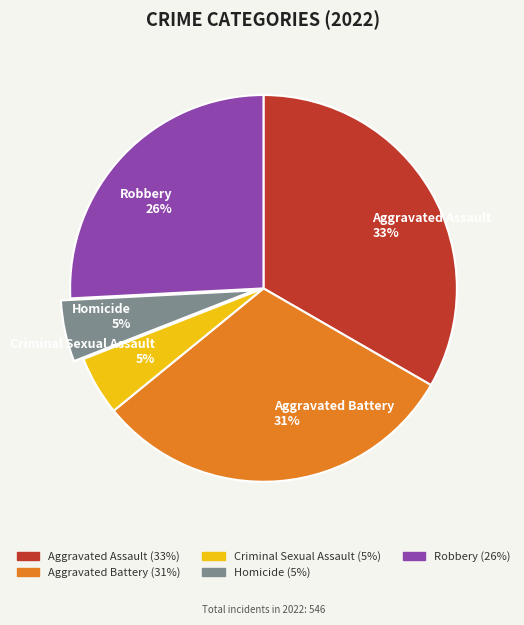

Is the sum of Aggravated Battery and Homicide greater than half?

No